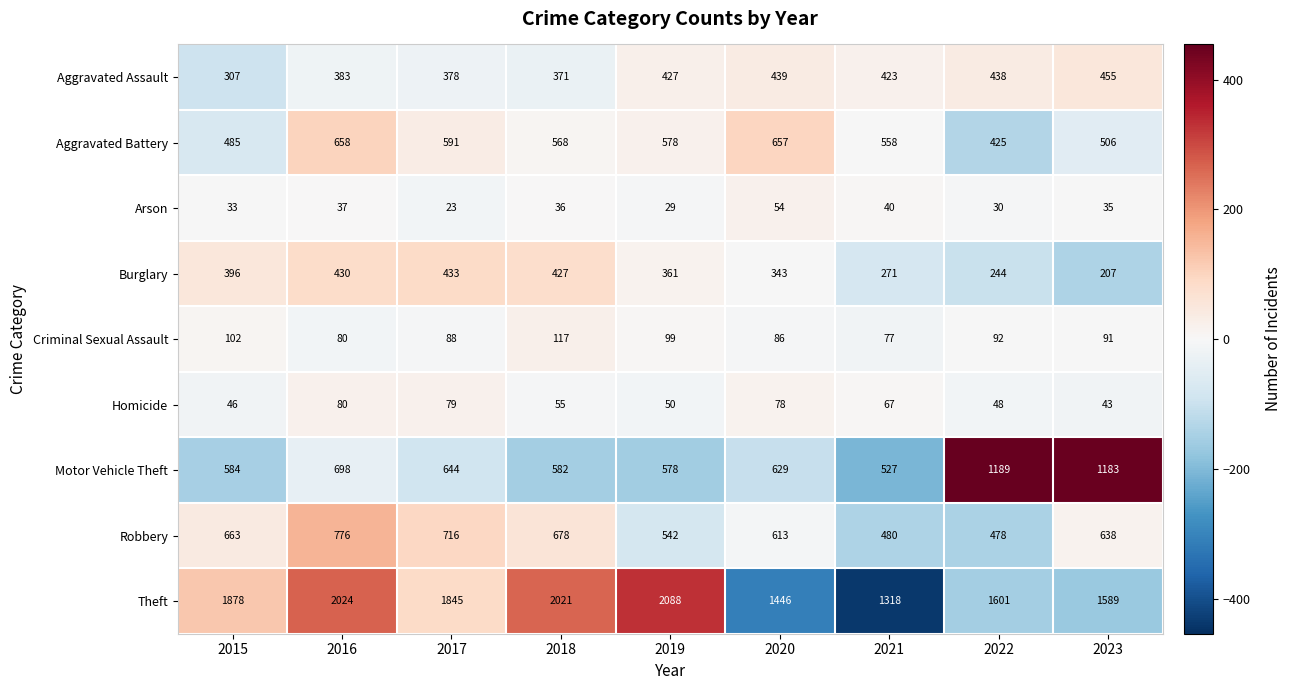

What is the difference between the maximum and minimum values in the Arson series?

31